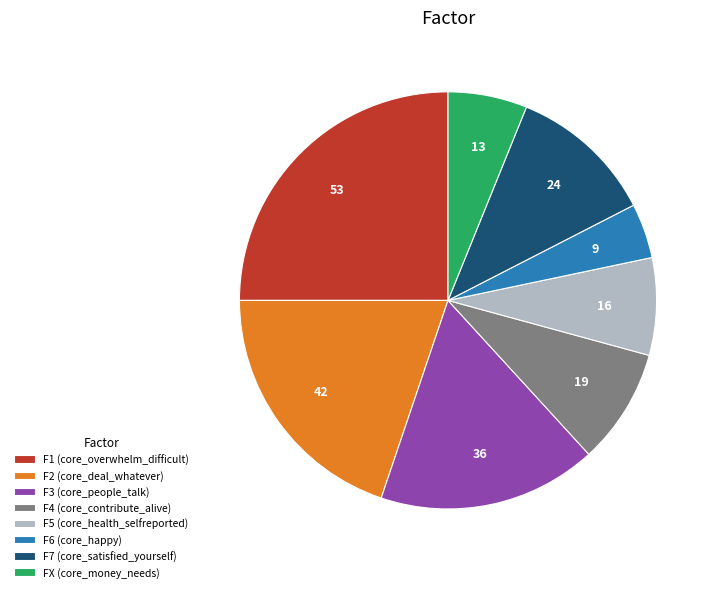

Which slice is the smallest?

F6